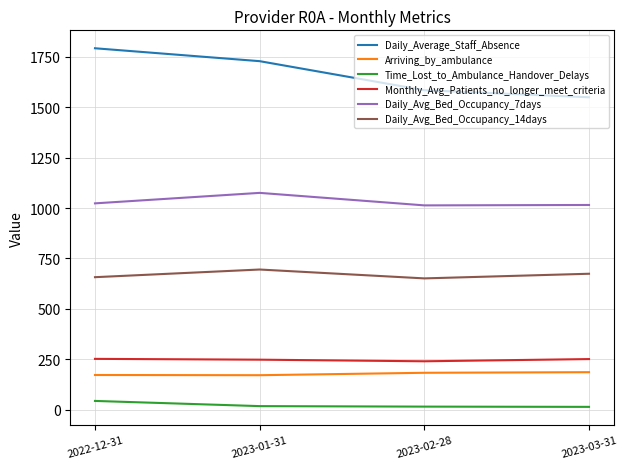

What are all the series names shown in the legend?

Daily_Average_Staff_Absence, Arriving_by_ambulance, Time_Lost_to_Ambulance_Handover_Delays, Monthly_Avg_Patients_no_longer_meet_criteria, Daily_Avg_Bed_Occupancy_7days, Daily_Avg_Bed_Occupancy_14days